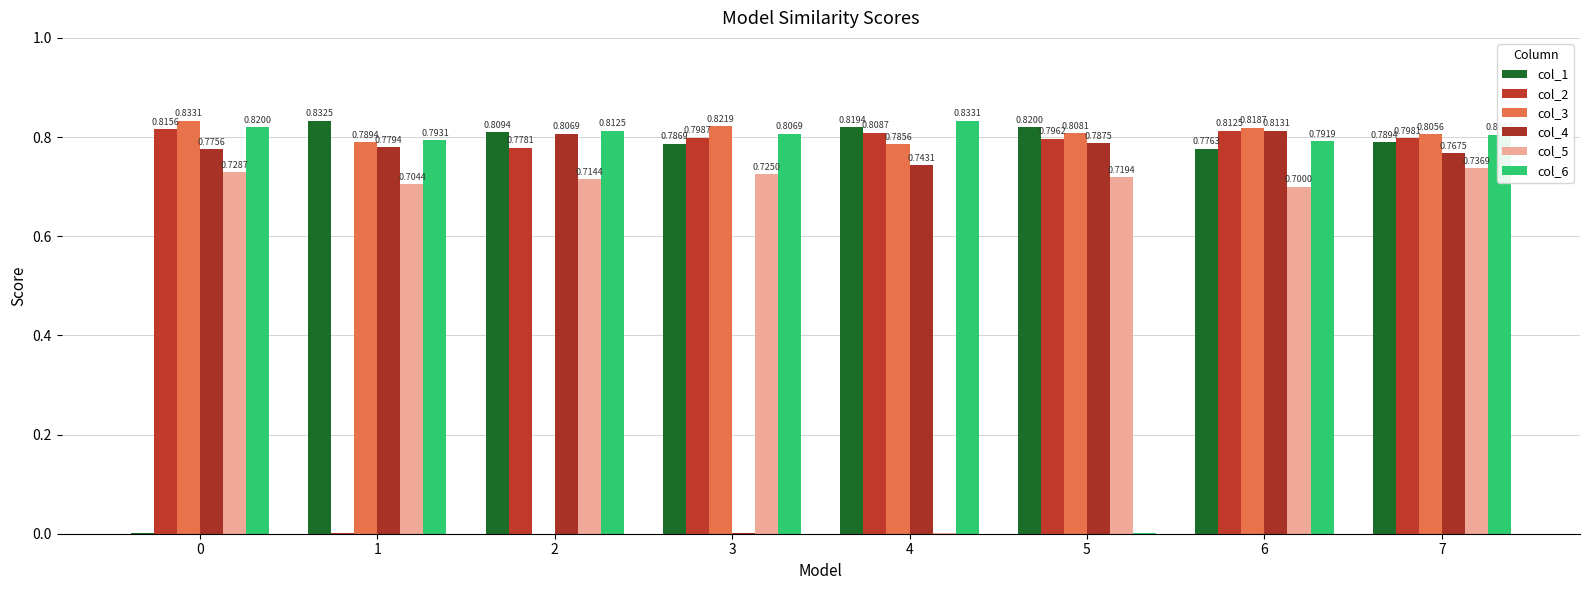

What are all the series names shown in the legend?

col_1, col_2, col_3, col_4, col_5, col_6